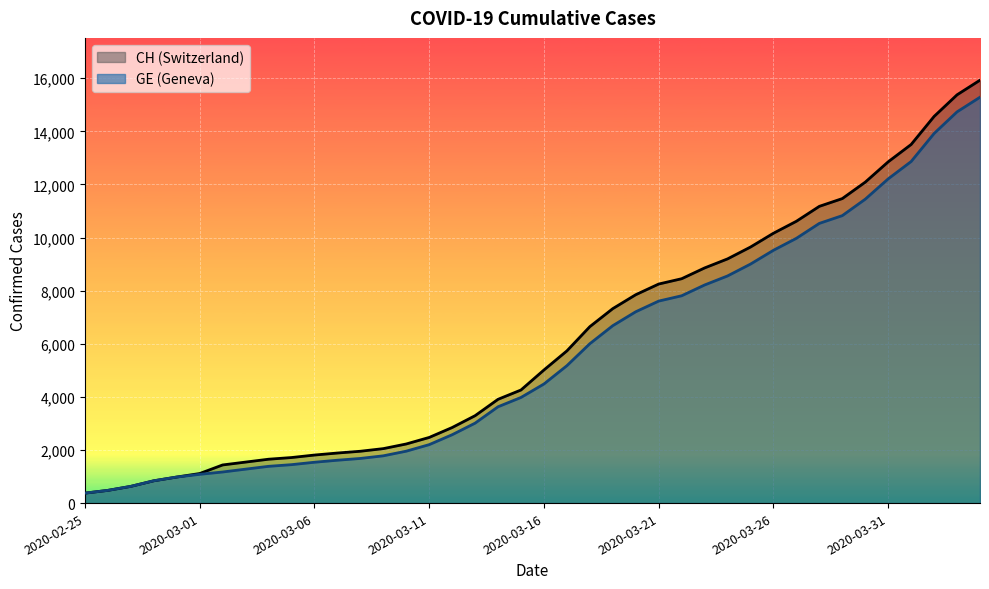

Reading left to right, transcribe all the data shown in this chart.

CH: 2020-02-25=375	2020-02-26=479	2020-02-27=630	2020-02-28=840	2020-02-29=981	2020-03-01=1113	2020-03-02=1436	2020-03-03=1544	2020-03-04=1652	2020-03-05=1715	2020-03-06=1809	2020-03-07=1885	2020-03-08=1952	2020-03-09=2051	2020-03-10=2226	2020-03-11=2472	2020-03-12=2845	2020-03-13=3291	2020-03-14=3908	2020-03-15=4259	2020-03-16=5012	2020-03-17=5731	2020-03-18=6644	2020-03-19=7323	2020-03-20=7847	2020-03-21=8249	2020-03-22=8449	2020-03-23=8855	2020-03-24=9196	2020-03-25=9642	2020-03-26=10162	2020-03-27=10613	2020-03-28=11175	2020-03-29=11467	2020-03-30=12086	2020-03-31=12852	2020-04-01=13505	2020-04-02=14561	2020-04-03=15375	2020-04-04=15926
GE: 2020-02-25=375	2020-02-26=479	2020-02-27=630	2020-02-28=840	2020-02-29=981	2020-03-01=1083	2020-03-02=1171	2020-03-03=1278	2020-03-04=1384	2020-03-05=1447	2020-03-06=1538	2020-03-07=1614	2020-03-08=1681	2020-03-09=1780	2020-03-10=1955	2020-03-11=2201	2020-03-12=2574	2020-03-13=3010	2020-03-14=3627	2020-03-15=3978	2020-03-16=4485	2020-03-17=5174	2020-03-18=6002	2020-03-19=6681	2020-03-20=7205	2020-03-21=7607	2020-03-22=7807	2020-03-23=8213	2020-03-24=8554	2020-03-25=9000	2020-03-26=9520	2020-03-27=9971	2020-03-28=10533	2020-03-29=10825	2020-03-30=11444	2020-03-31=12210	2020-04-01=12863	2020-04-02=13919	2020-04-03=14733	2020-04-04=15284